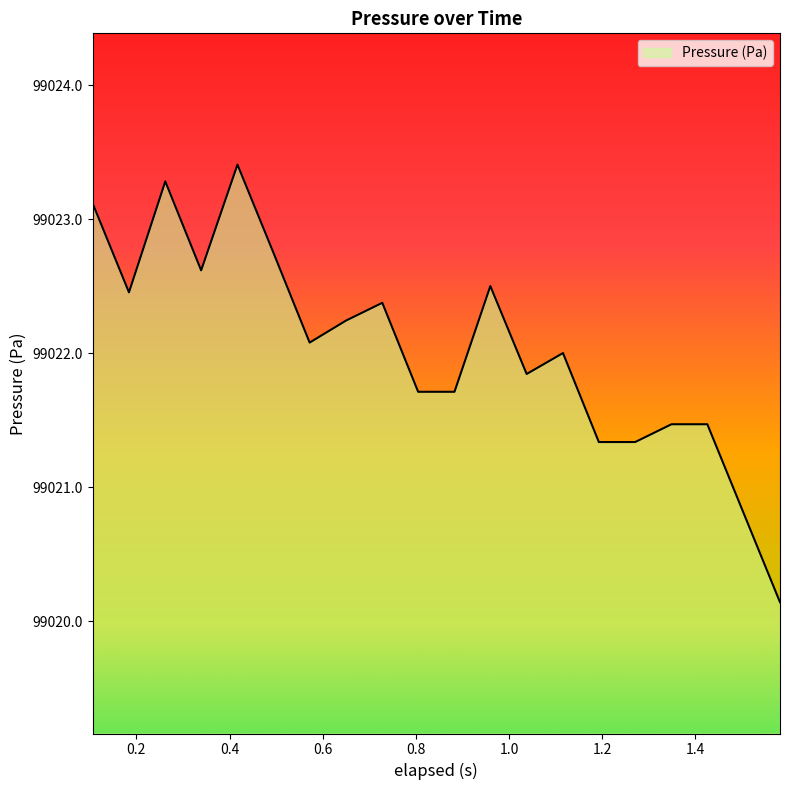

What is the minimum value shown in the chart?

99020.1